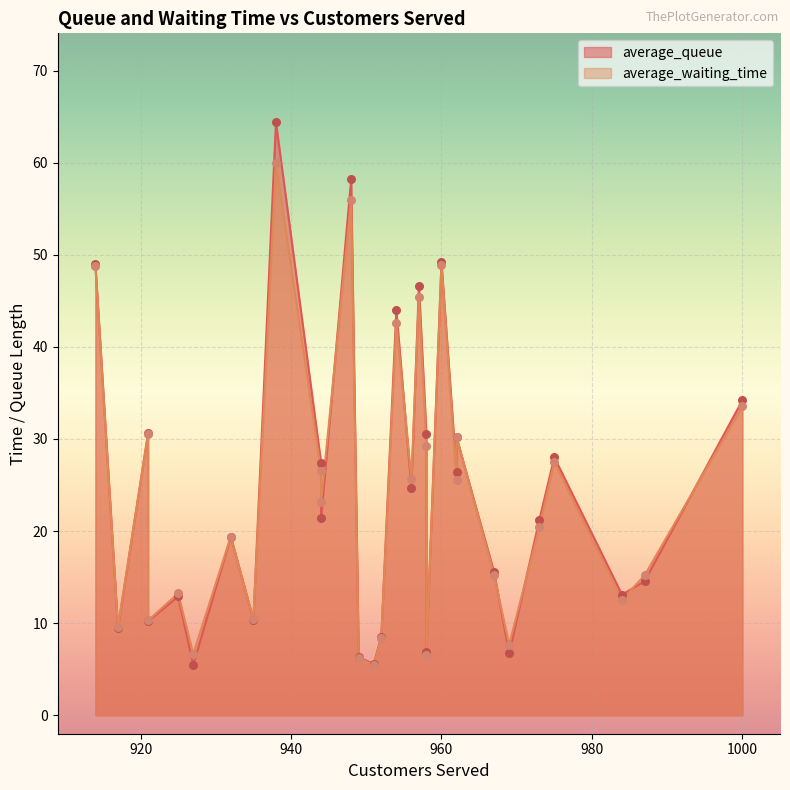

Is the value of average_queue at 954 greater than the value of average_waiting_time at 962?

Yes